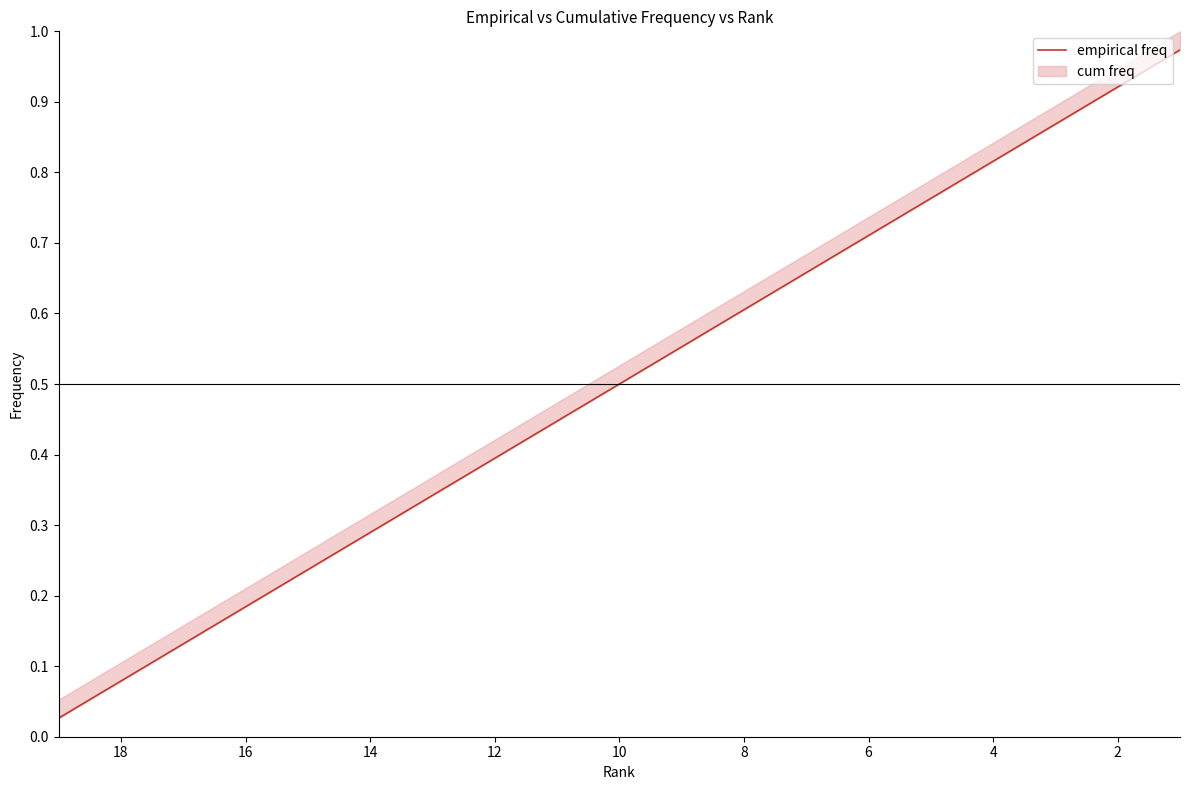

Reading right to left, list all the values displayed in this chart.

1.0	0.9	0.9	0.8	0.8	0.7	0.7	0.6	0.6	0.5	0.4	0.4	0.3	0.3	0.2	0.2	0.1	0.1	0.0